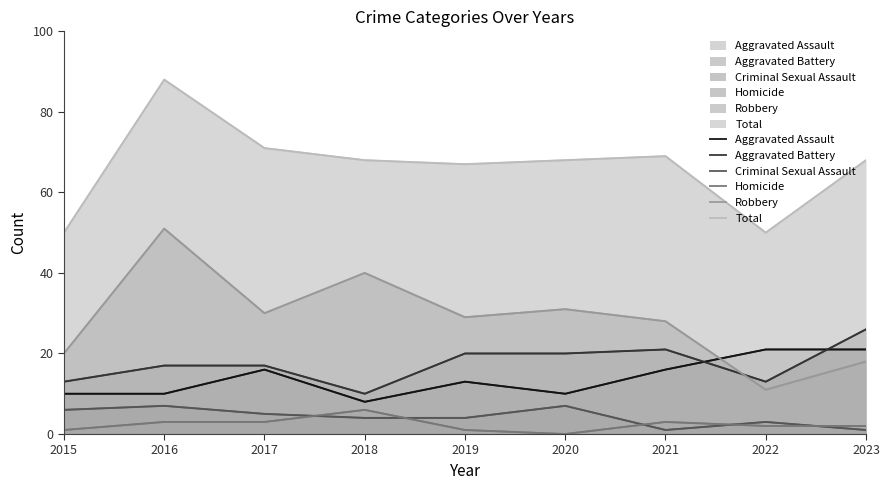

Reading left to right, list all the values displayed in this chart.

Aggravated Assault: 10	10	16	8	13	10	16	21	21
Aggravated Battery: 13	17	17	10	20	20	21	13	26
Criminal Sexual Assault: 6	7	5	4	4	7	1	3	1
Homicide: 1	3	3	6	1	0	3	2	2
Robbery: 20	51	30	40	29	31	28	11	18
Total: 50	88	71	68	67	68	69	50	68